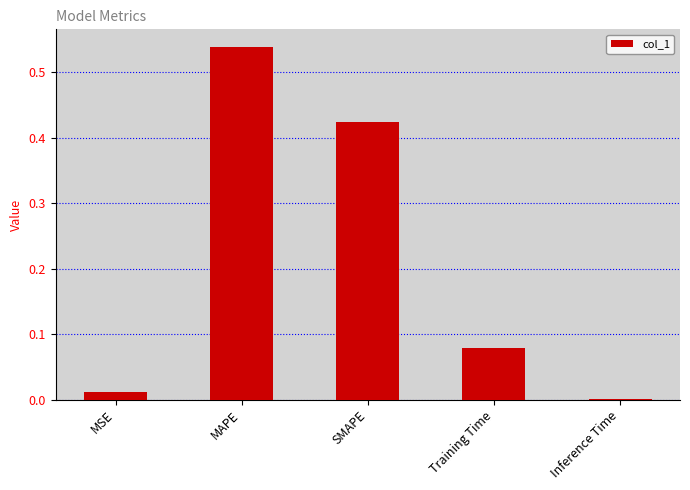

True or false: the data shows 0.7 at SMAPE.

False